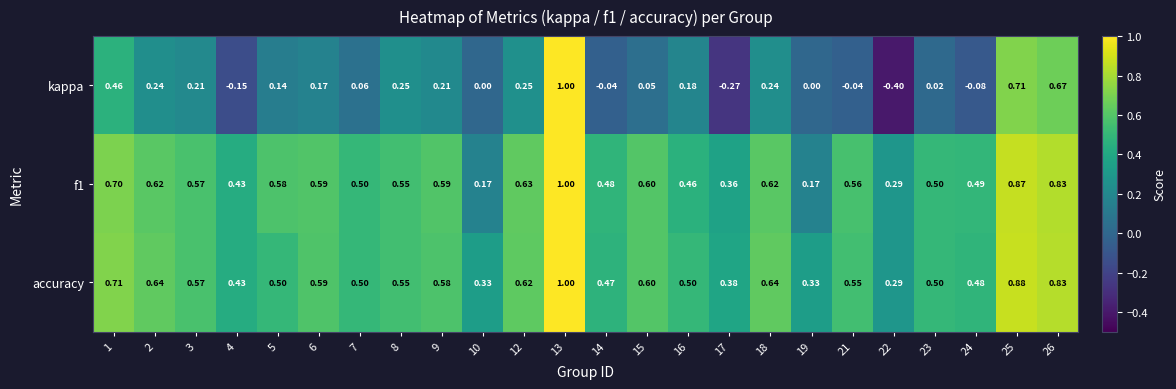

At how many categories does at least one series exceed 0?

24